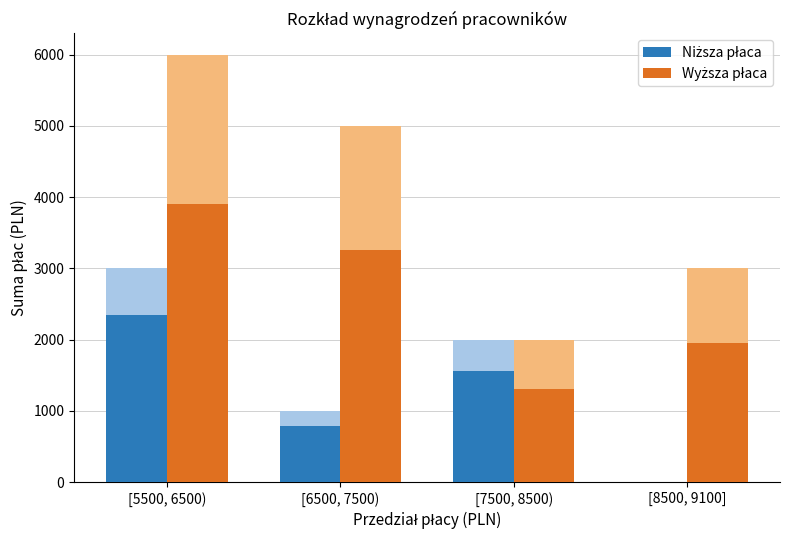

What value does the Wyższa płaca series have at [8500, 9100], to the nearest 50?

1950